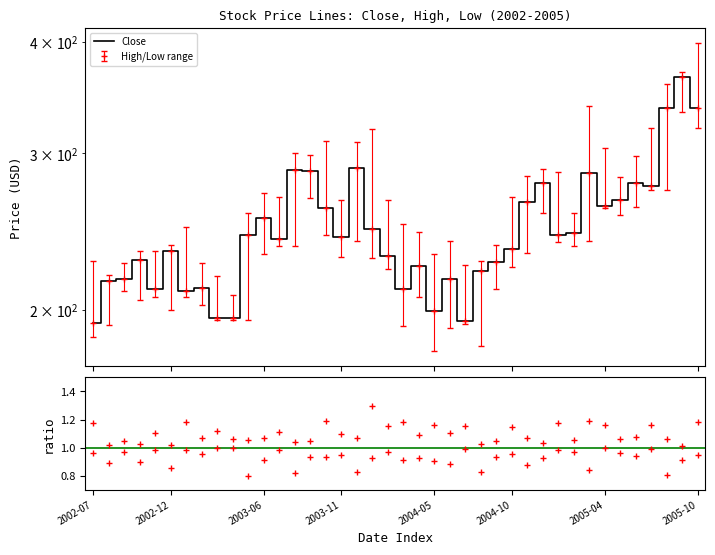

Does the chart have visible grid lines?

No